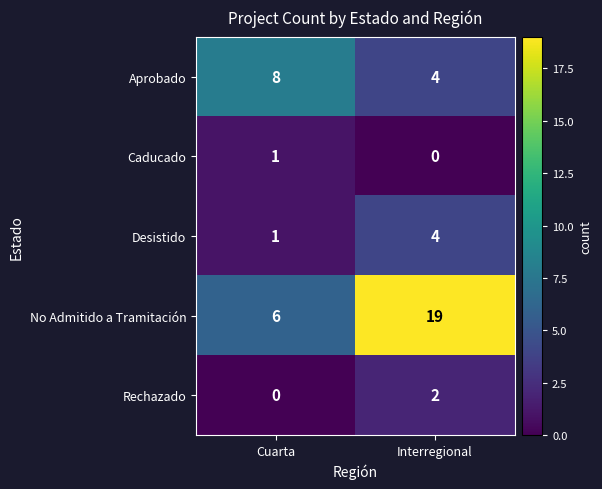

Rank the series by their maximum value, from lowest to highest.

Caducado, Rechazado, Desistido, Aprobado, No Admitido a Tramitación